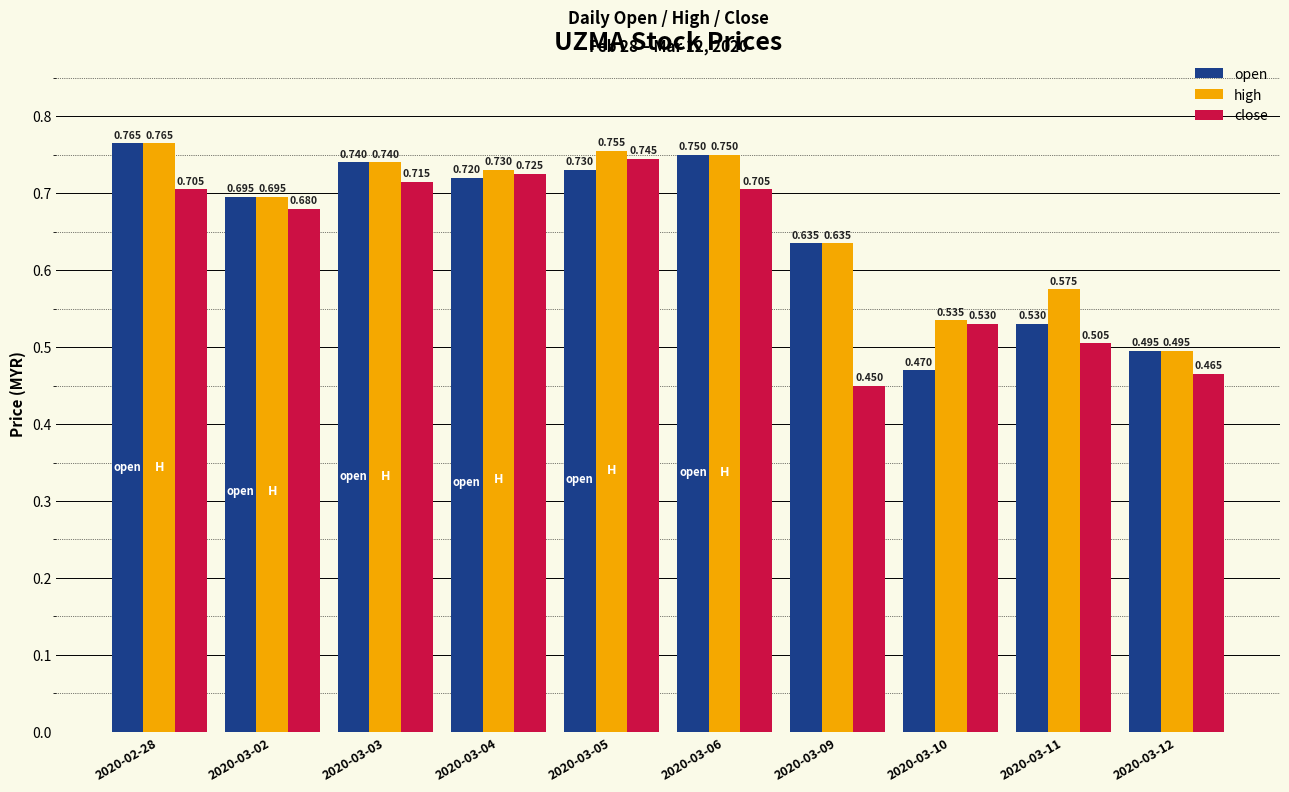

Count the high values in the range 0 to 1.

10